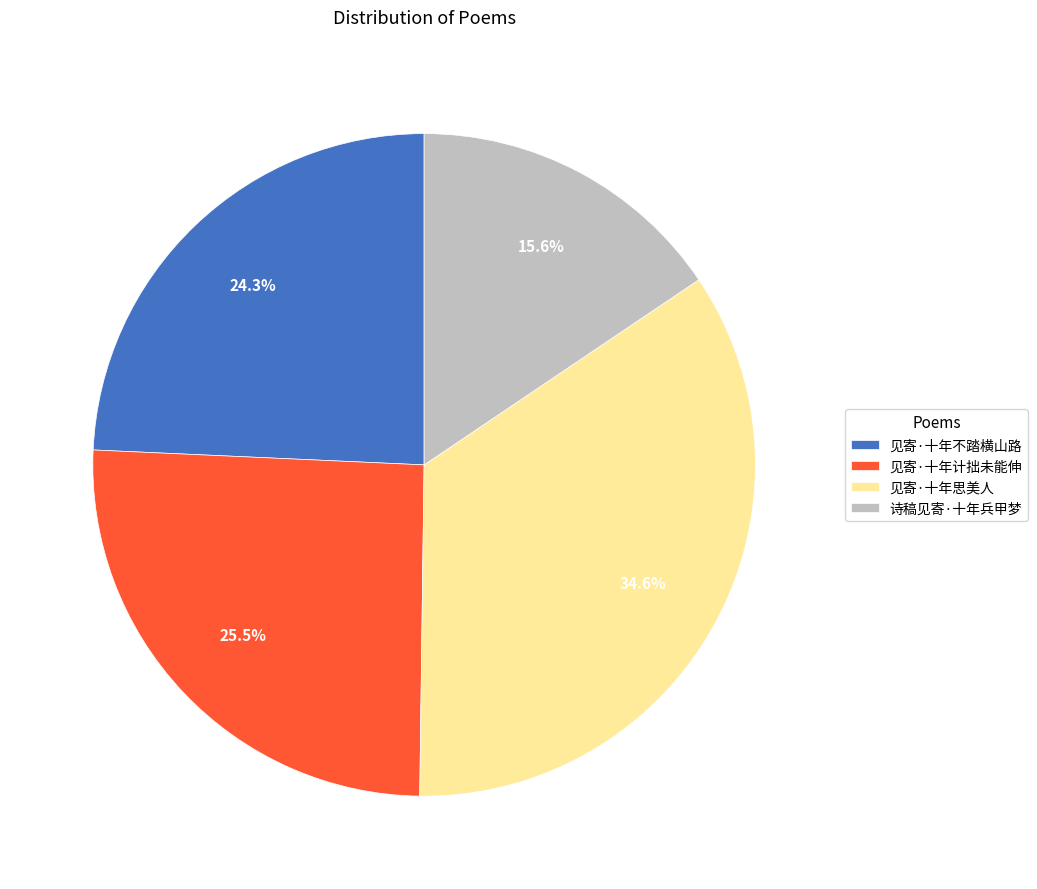

Which slice is the largest?

见寄·十年思美人